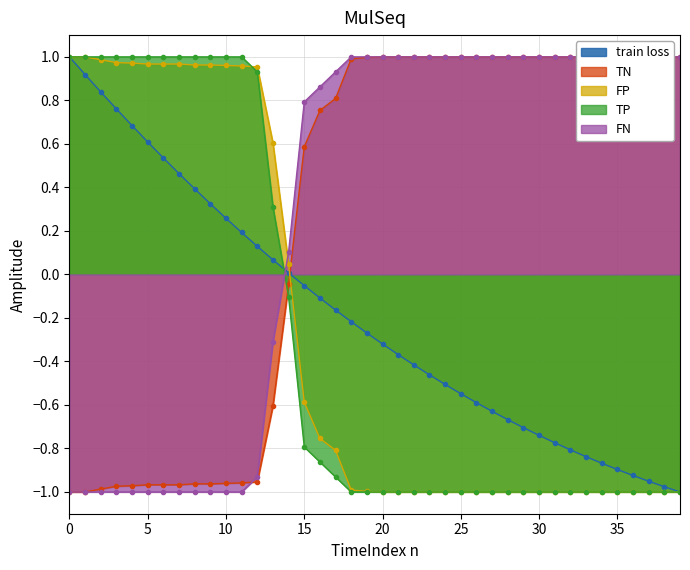

Reading right to left, extract all data points from this chart.

train loss: 39=-1.0	38=-1.0	37=-1.0	36=-0.9	35=-0.9	34=-0.9	33=-0.8	32=-0.8	31=-0.8	30=-0.7	29=-0.7	28=-0.7	27=-0.6	26=-0.6	25=-0.5	24=-0.5	23=-0.5	22=-0.4	21=-0.4	20=-0.3	19=-0.3	18=-0.2	17=-0.2	16=-0.1	15=-0.1	14=0.0	13=0.1	12=0.1	11=0.2	10=0.3	9=0.3	8=0.4	7=0.5	6=0.5	5=0.6	4=0.7	3=0.8	2=0.8	1=0.9	0=1.0
TN: 39=1.0	38=1.0	37=1.0	36=1.0	35=1.0	34=1.0	33=1.0	32=1.0	31=1.0	30=1.0	29=1.0	28=1.0	27=1.0	26=1.0	25=1.0	24=1.0	23=1.0	22=1.0	21=1.0	20=1.0	19=1.0	18=1.0	17=0.8	16=0.8	15=0.6	14=-0.0	13=-0.6	12=-1.0	11=-1.0	10=-1.0	9=-1.0	8=-1.0	7=-1.0	6=-1.0	5=-1.0	4=-1.0	3=-1.0	2=-1.0	1=-1.0	0=-1.0
FP: 39=-1.0	38=-1.0	37=-1.0	36=-1.0	35=-1.0	34=-1.0	33=-1.0	32=-1.0	31=-1.0	30=-1.0	29=-1.0	28=-1.0	27=-1.0	26=-1.0	25=-1.0	24=-1.0	23=-1.0	22=-1.0	21=-1.0	20=-1.0	19=-1.0	18=-1.0	17=-0.8	16=-0.8	15=-0.6	14=0.0	13=0.6	12=1.0	11=1.0	10=1.0	9=1.0	8=1.0	7=1.0	6=1.0	5=1.0	4=1.0	3=1.0	2=1.0	1=1.0	0=1.0
TP: 39=-1.0	38=-1.0	37=-1.0	36=-1.0	35=-1.0	34=-1.0	33=-1.0	32=-1.0	31=-1.0	30=-1.0	29=-1.0	28=-1.0	27=-1.0	26=-1.0	25=-1.0	24=-1.0	23=-1.0	22=-1.0	21=-1.0	20=-1.0	19=-1.0	18=-1.0	17=-0.9	16=-0.9	15=-0.8	14=-0.1	13=0.3	12=0.9	11=1.0	10=1.0	9=1.0	8=1.0	7=1.0	6=1.0	5=1.0	4=1.0	3=1.0	2=1.0	1=1.0	0=1.0
FN: 39=1.0	38=1.0	37=1.0	36=1.0	35=1.0	34=1.0	33=1.0	32=1.0	31=1.0	30=1.0	29=1.0	28=1.0	27=1.0	26=1.0	25=1.0	24=1.0	23=1.0	22=1.0	21=1.0	20=1.0	19=1.0	18=1.0	17=0.9	16=0.9	15=0.8	14=0.1	13=-0.3	12=-0.9	11=-1.0	10=-1.0	9=-1.0	8=-1.0	7=-1.0	6=-1.0	5=-1.0	4=-1.0	3=-1.0	2=-1.0	1=-1.0	0=-1.0